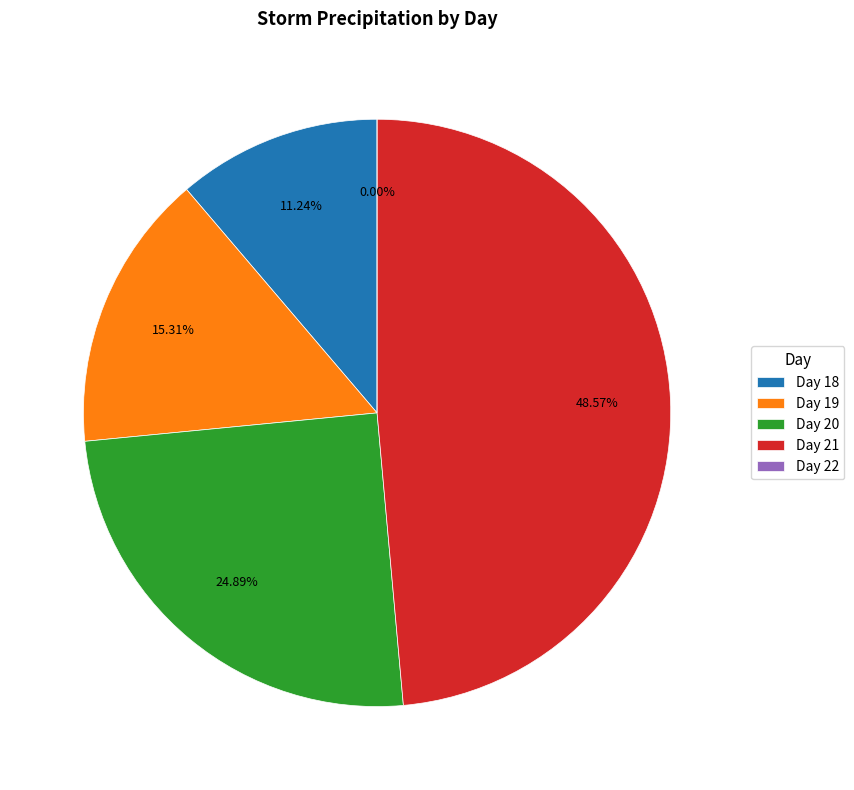

Does 20 represent more than half of the total?

No